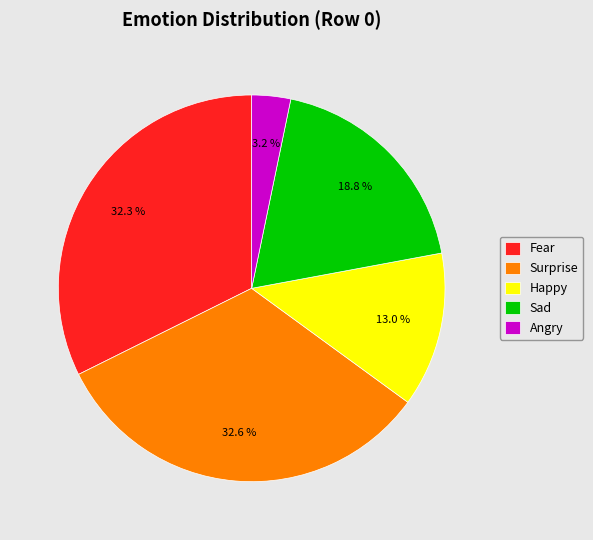

How much of the chart is everything except Sad?

81.2%